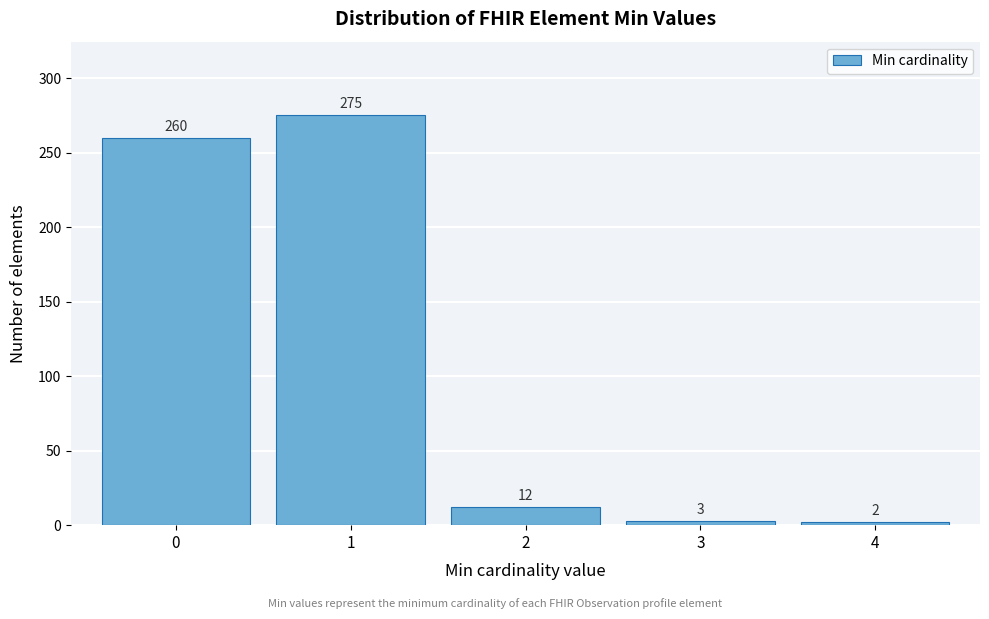

Reading left to right, extract all data points from this chart.

260	275	12	3	2